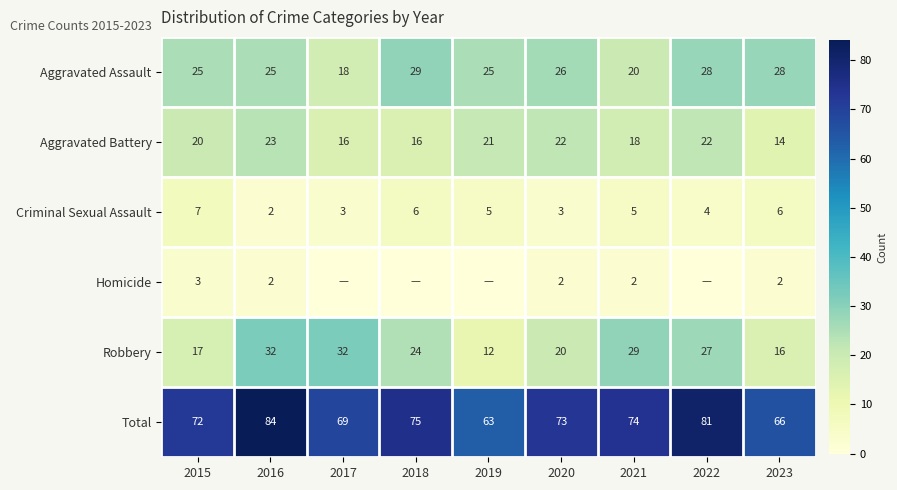

What is the approximate value of Aggravated Assault at 2022, to the nearest 5?

30